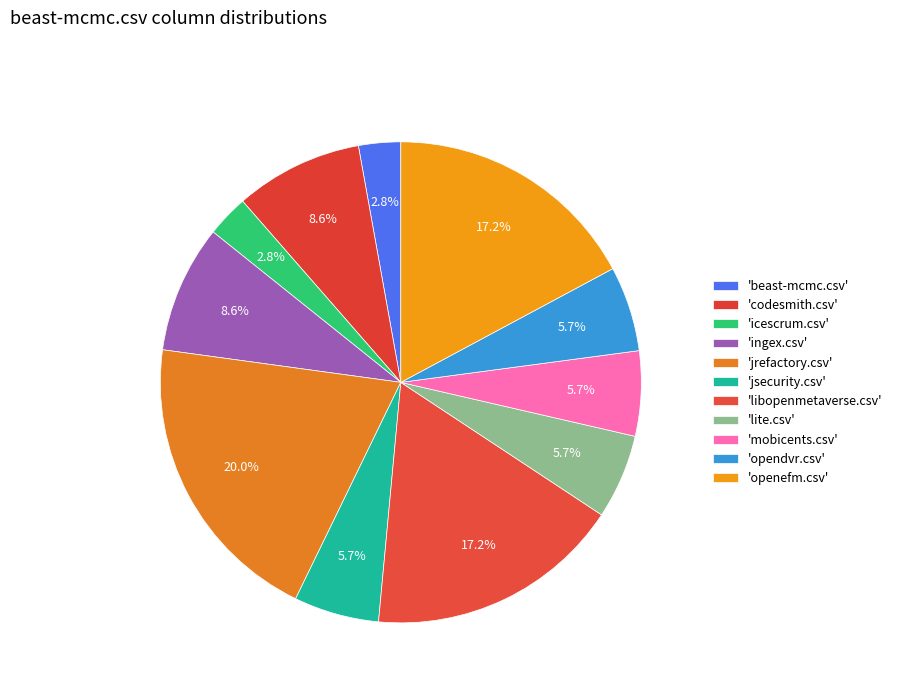

Count the number of slices in the pie.

11